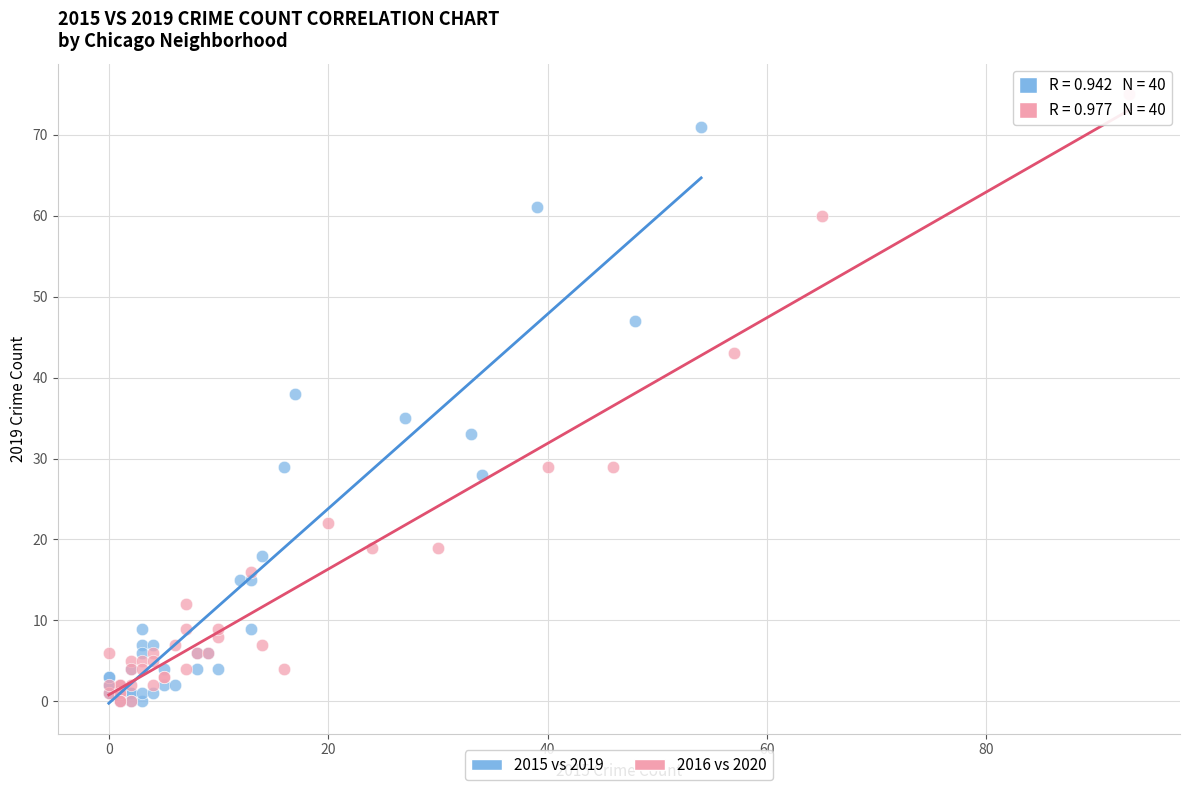

Which series has the widest spread of Y values?

2016 vs 2020